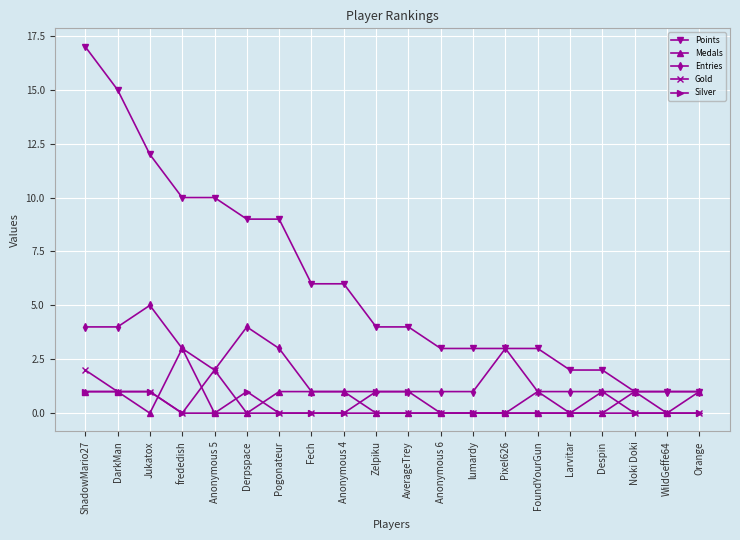

Rank the series by their maximum value, from highest to lowest.

Points, Entries, Medals, Gold, Silver